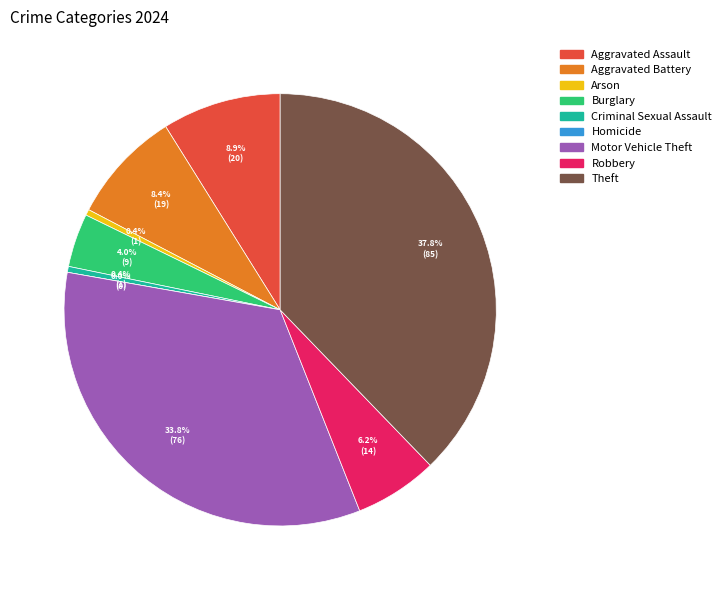

What percentage do Aggravated Battery and Robbery together represent?

14.7%